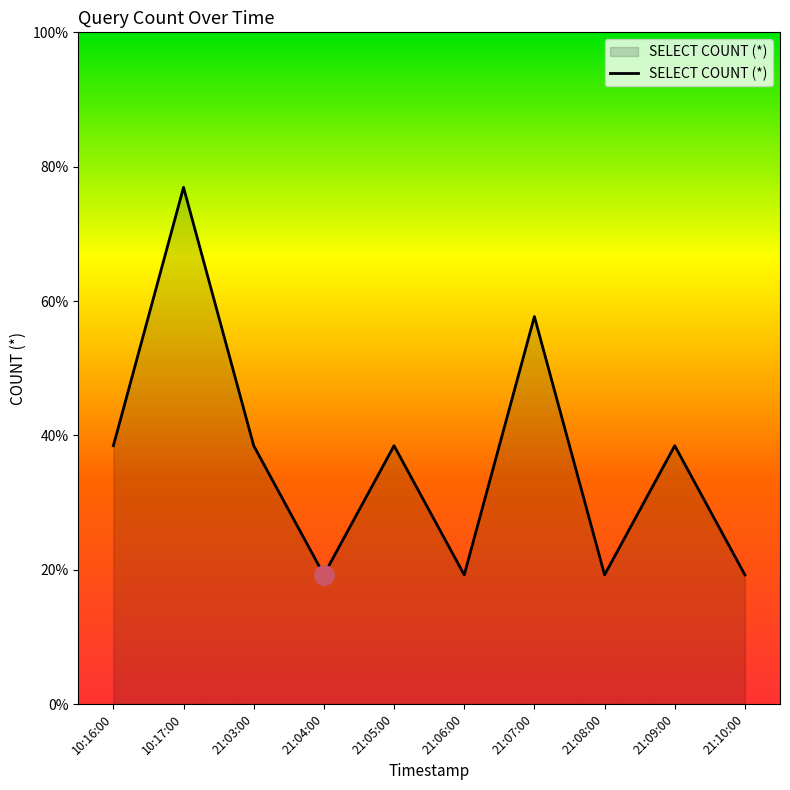

Does the chart have visible grid lines?

No